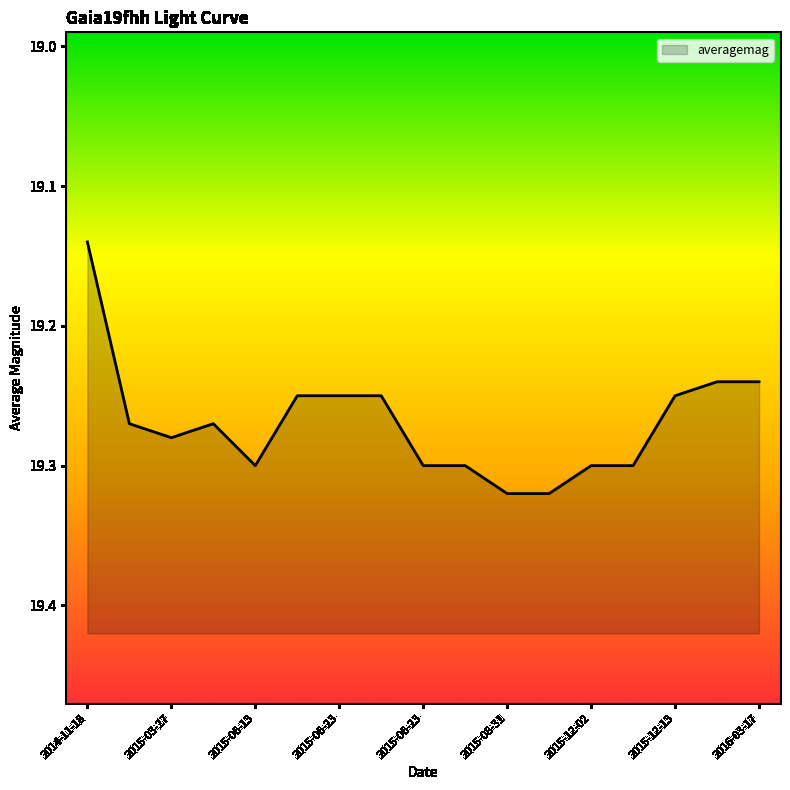

Between 2014-11-18 and 2015-03-27, which is larger?

2015-03-27